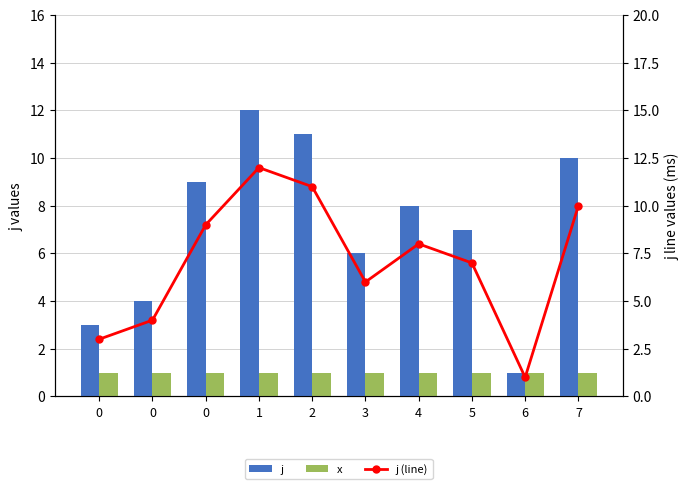

At 0, list the series in order from largest to smallest.

j, j (line), x